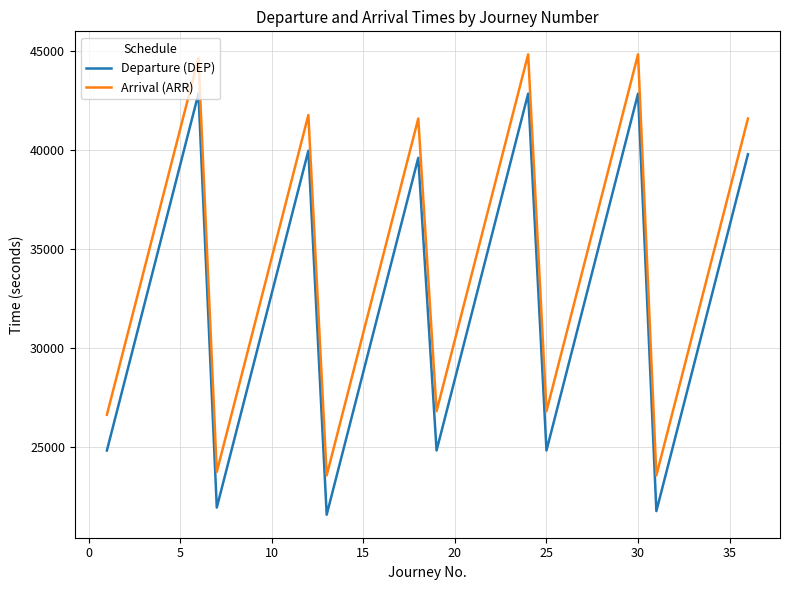

Which series has the largest total across all categories?

Arrival (ARR)